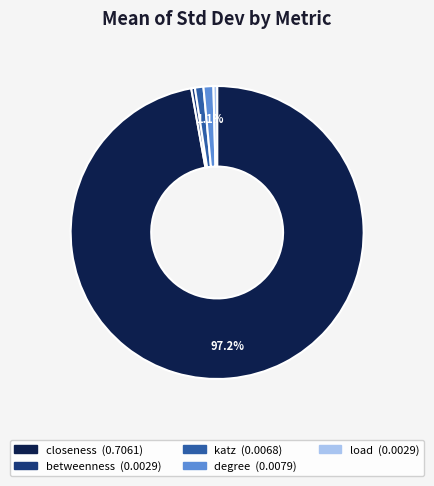

Is there any slice that represents more than half of the pie?

Yes